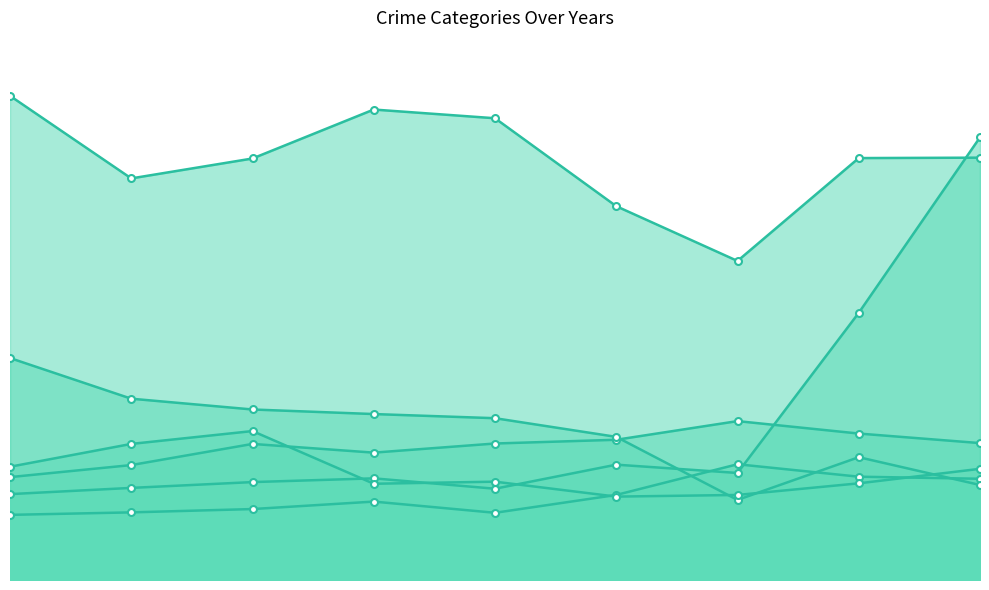

How many interior local peaks does the Burglary series have?

1